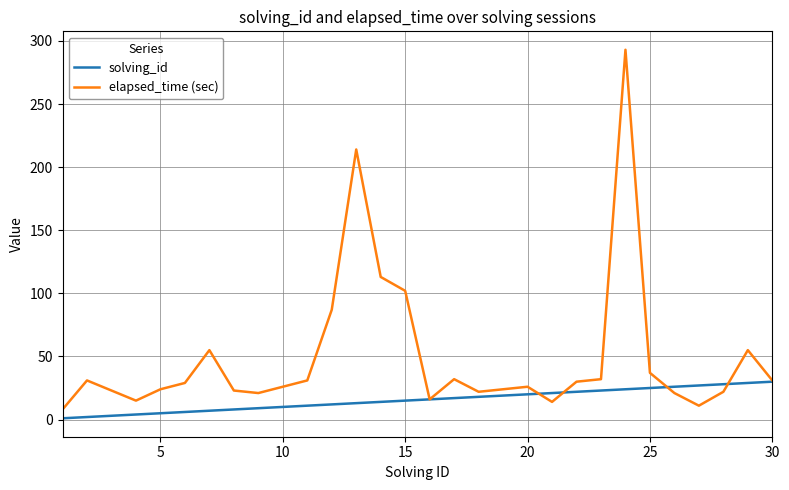

List the series in order of their peak value, lowest first.

solving_id, elapsed_time (sec)